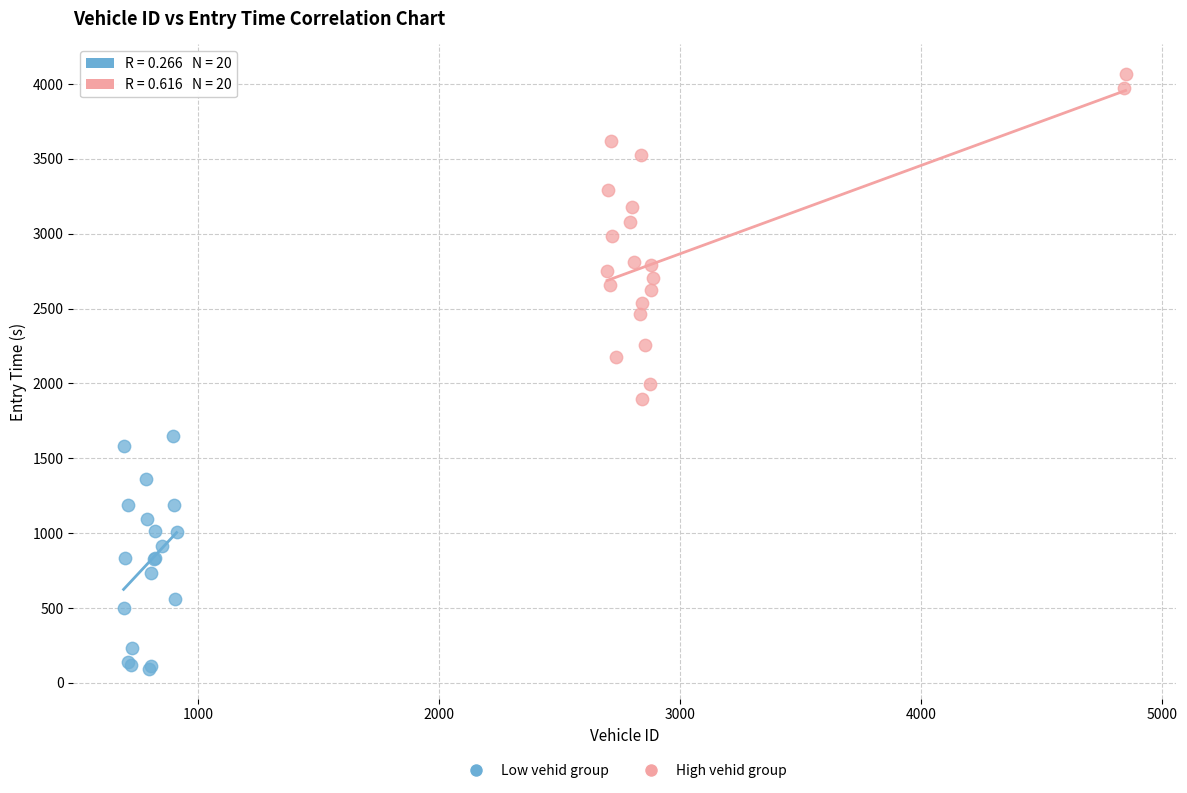

Which series reaches the maximum Y coordinate?

High vehid group